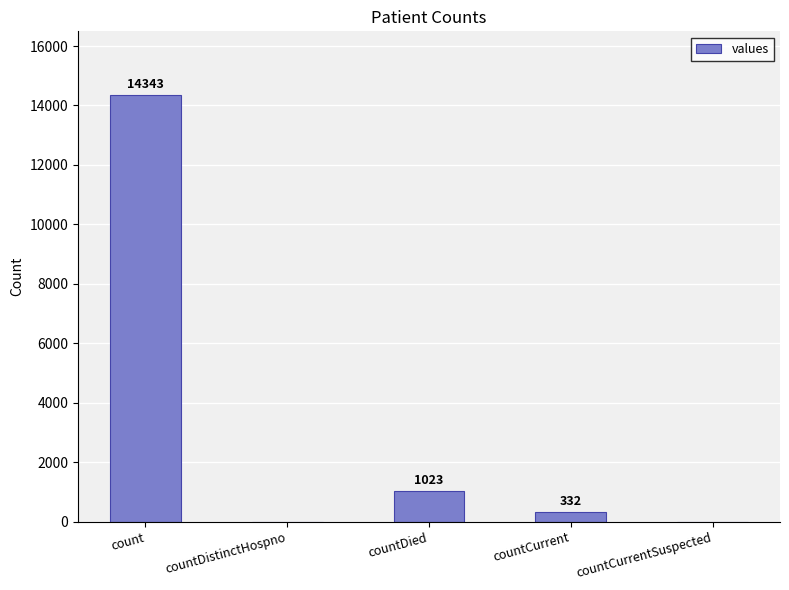

True or false: the data shows 14343 at count.

True